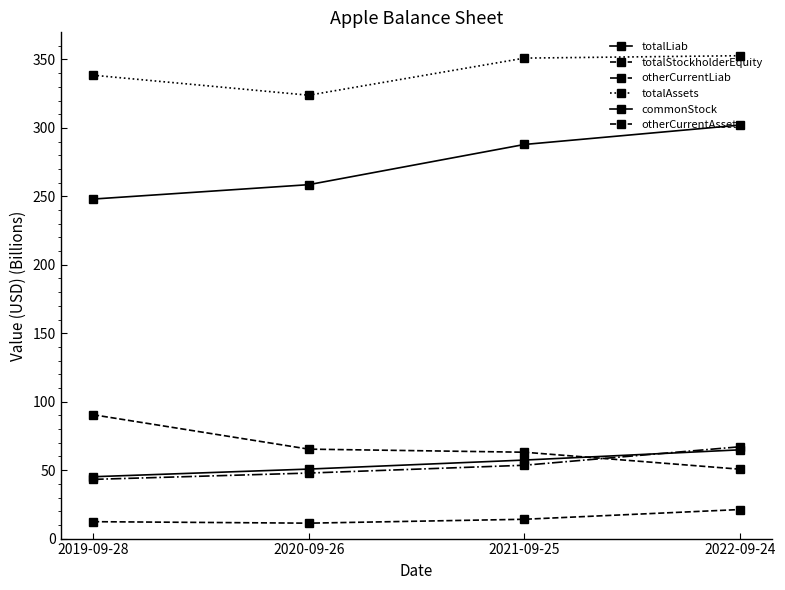

Where is commonStock nearest to the value 55?

2021-09-25